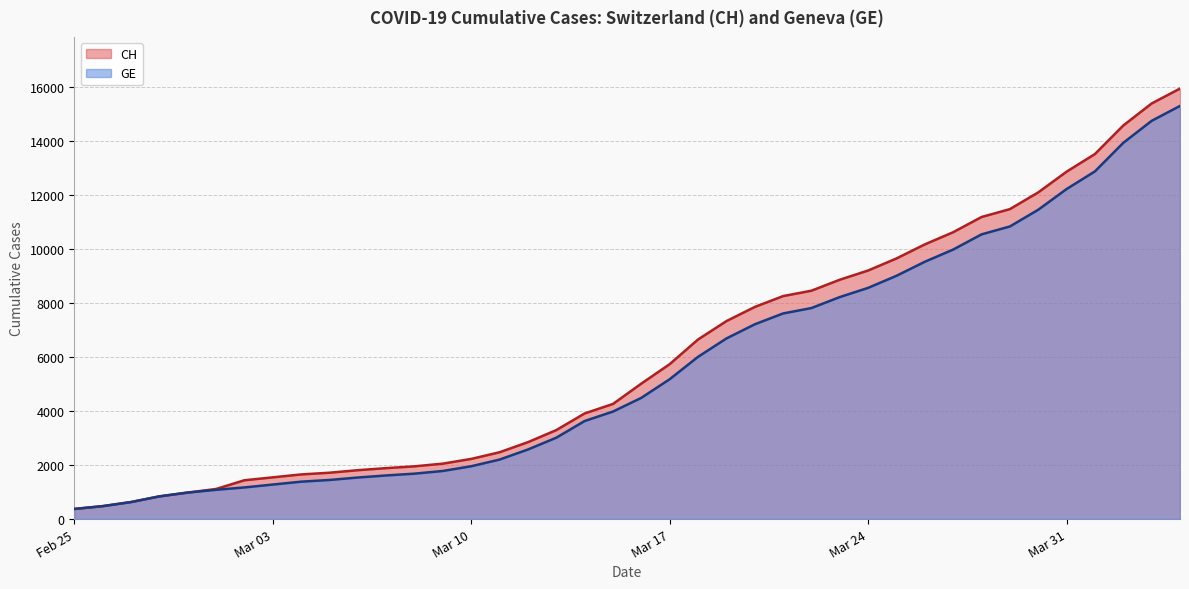

What is the average value of the GE series?

5641